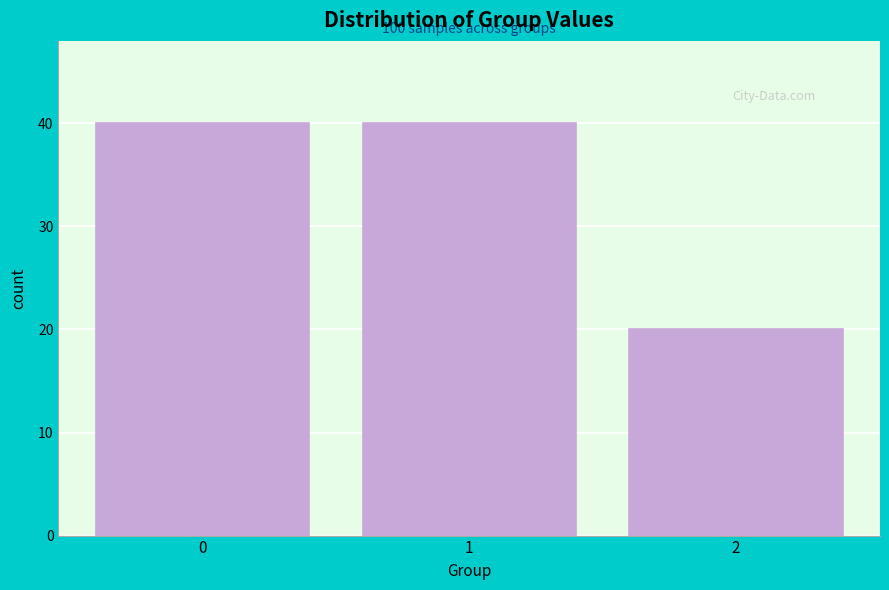

Reading left to right, extract all data points from this chart.

40	40	20